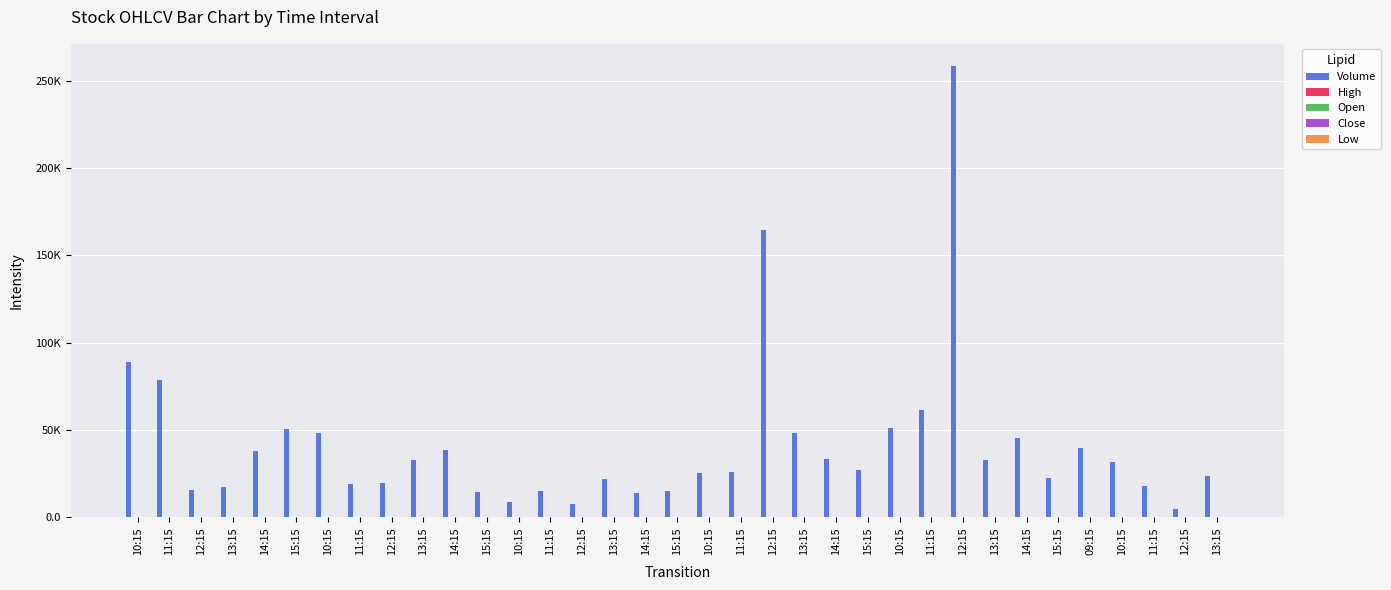

Reading left to right, transcribe all the data shown in this chart.

Volume: 89191.0	78622.0	15643.0	17265.0	38029.0	50610.0	48222.0	19355.0	19769.0	33079.0	38540.0	14266.0	9033.0	14997.0	7416.0	21770.0	13889.0	15231.0	25193.0	25799.0	164677.0	48158.0	33221.0	27332.0	51136.0	61633.0	258116.0	32678.0	45427.0	22515.0	39662.0	31586.0	18066.0	4807.0	23519.0
High: 45.6	45.8	45.6	45.2	45.1	45.2	45.4	45.1	44.9	44.8	44.6	44.5	44.8	44.7	44.8	44.8	44.8	44.6	45.0	45.0	45.8	45.7	45.5	45.4	45.6	45.8	46.4	45.5	45.4	45.4	45.5	45.4	45.3	45.2	45.2
Open: 45.2	45.5	45.5	45.1	45.0	45.1	44.8	45.3	45.0	44.9	44.5	44.4	44.7	44.5	44.6	44.5	44.6	44.6	44.9	45.0	44.9	45.7	45.2	45.2	45.5	45.2	45.8	45.4	45.2	45.2	45.5	45.2	45.2	45.1	45.1
Close: 45.5	45.0	45.0	45.1	45.0	44.9	45.3	44.9	44.6	44.5	44.5	44.4	44.5	44.6	44.5	44.6	44.6	44.5	44.9	44.9	45.7	45.2	45.2	45.4	45.2	45.7	45.5	45.2	45.2	45.1	45.3	45.2	45.1	45.2	45.1
Low: 45.0	44.6	45.0	45.0	44.9	44.5	44.2	44.8	44.5	44.4	44.3	44.3	44.4	44.5	44.5	44.4	44.5	44.4	44.8	44.8	44.9	45.2	45.1	45.2	45.1	45.1	45.1	45.2	45.2	45.1	45.2	45.1	45.1	45.1	45.0